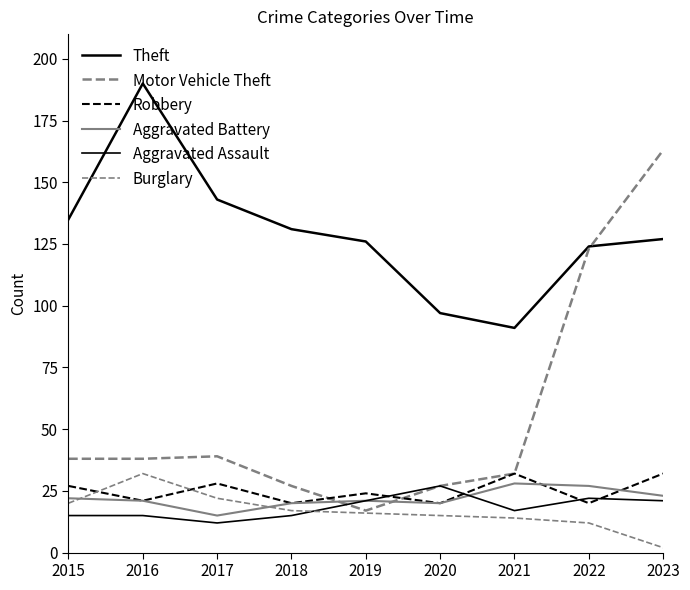

Reading right to left, list all the values displayed in this chart.

Theft: 127	124	91	97	126	131	143	190	135
Motor Vehicle Theft: 163	123	32	27	17	27	39	38	38
Robbery: 32	20	32	20	24	20	28	21	27
Aggravated Battery: 23	27	28	20	21	20	15	21	22
Aggravated Assault: 21	22	17	27	21	15	12	15	15
Burglary: 2	12	14	15	16	17	22	32	20